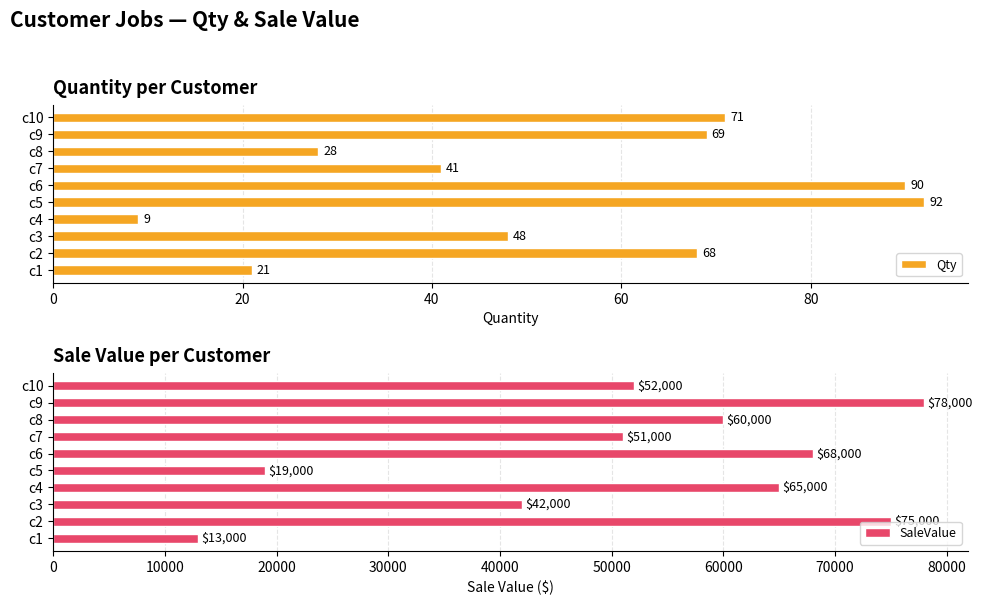

What is the sum of all Qty values?

537